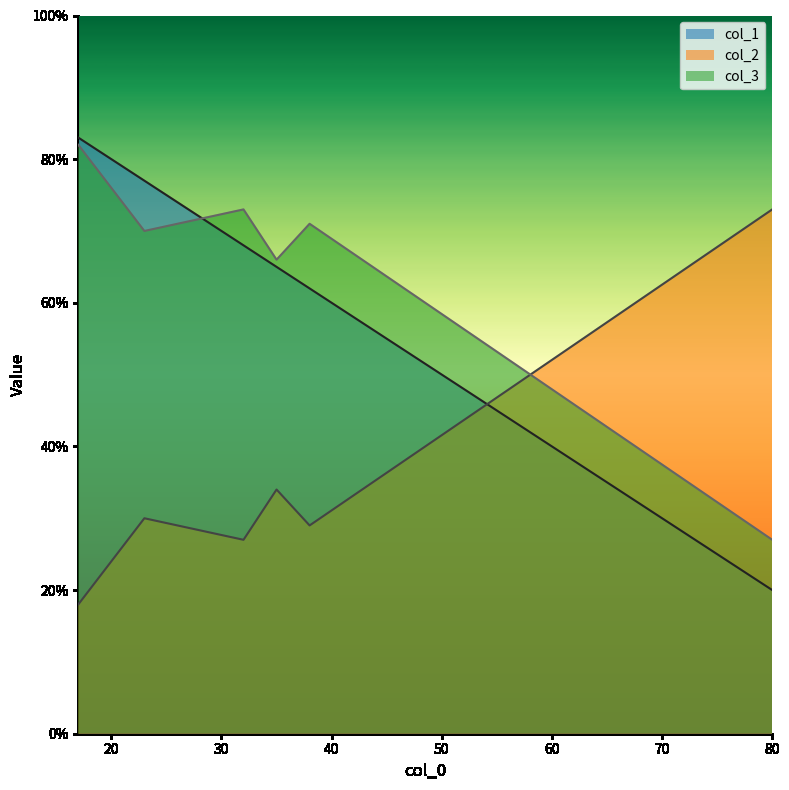

How many lines are shown in the chart?

3